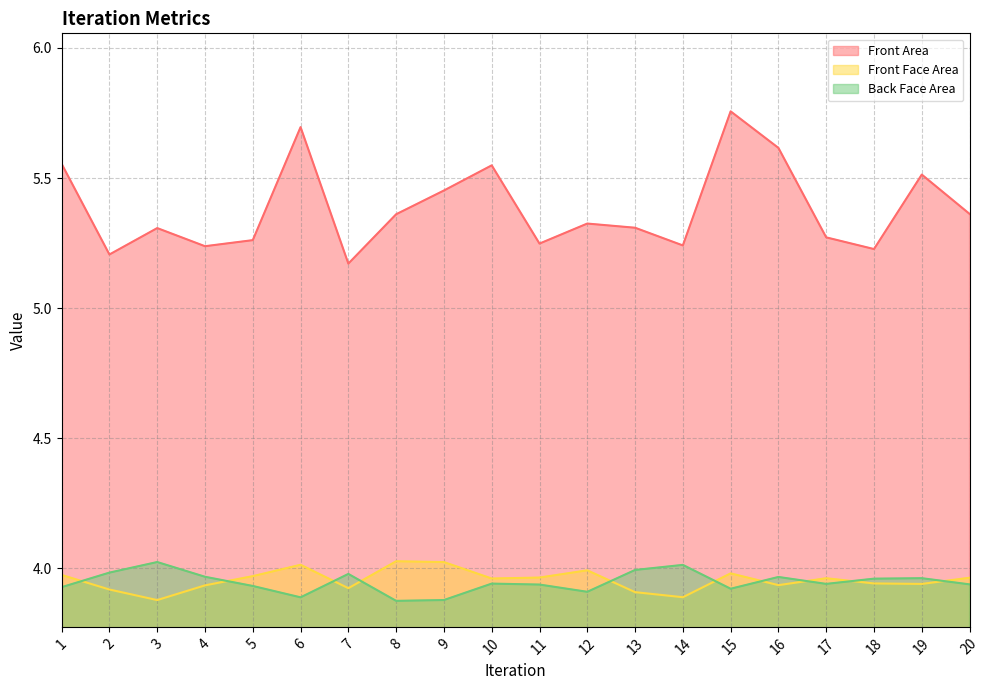

Between 8 and 18, which series saw the biggest shift?

Front Area